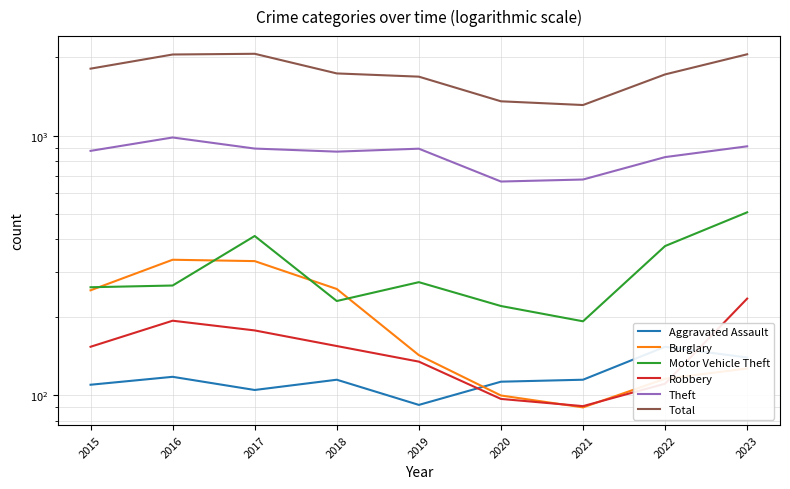

Which series has the largest range (max minus min)?

Total